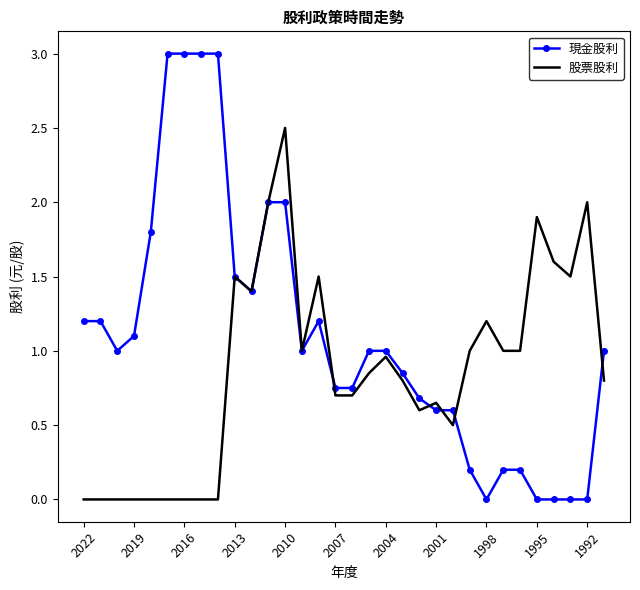

What is the maximum value shown in the chart?

3.0